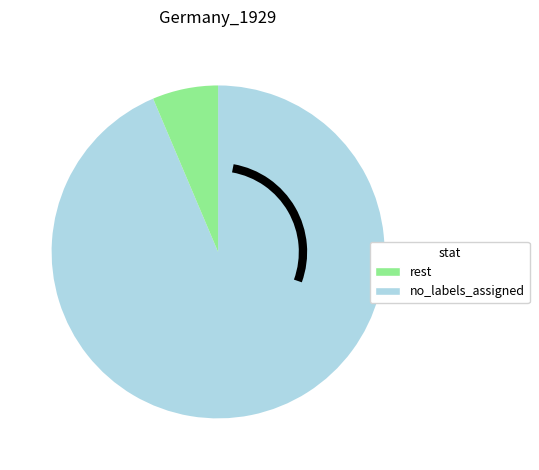

Is there any slice that represents more than half of the pie?

Yes